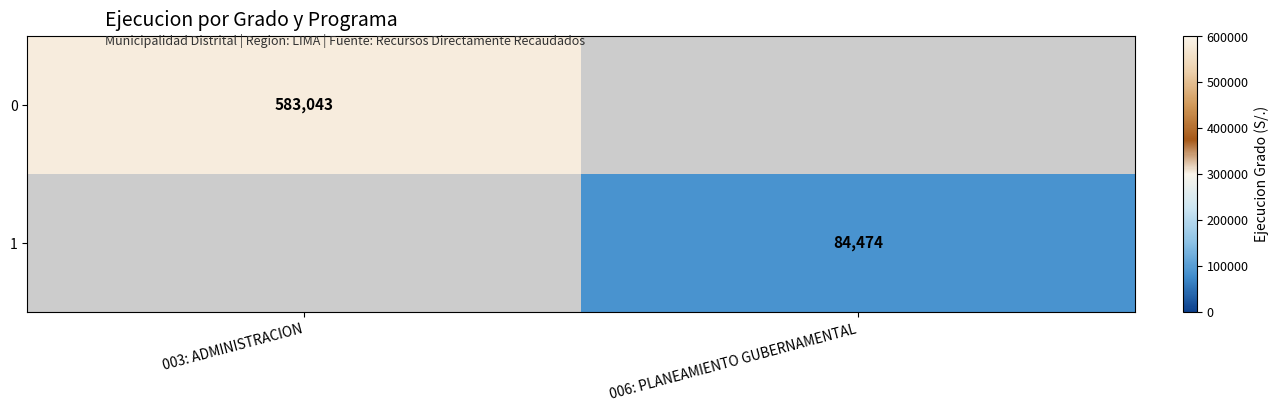

How many series are shown in this chart?

2